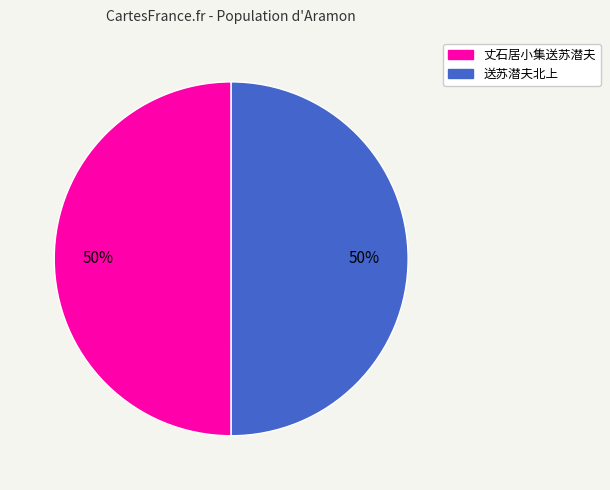

To the nearest percent, what portion does 丈石居小集送苏潜夫 represent?

50%